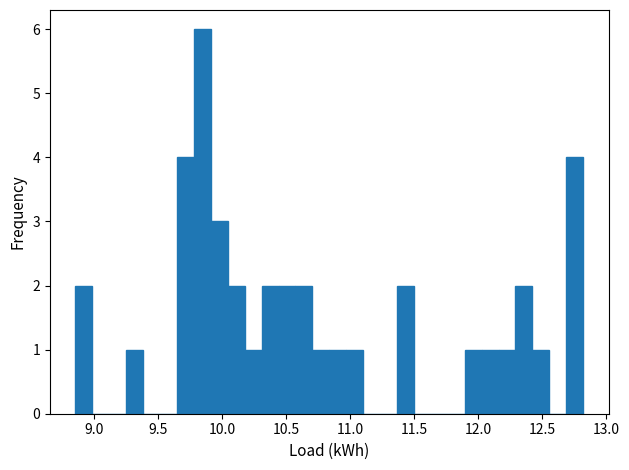

Around what value on the x-axis is the tallest bar? Give the approximate position of its centre, as read against the axis.

9.85